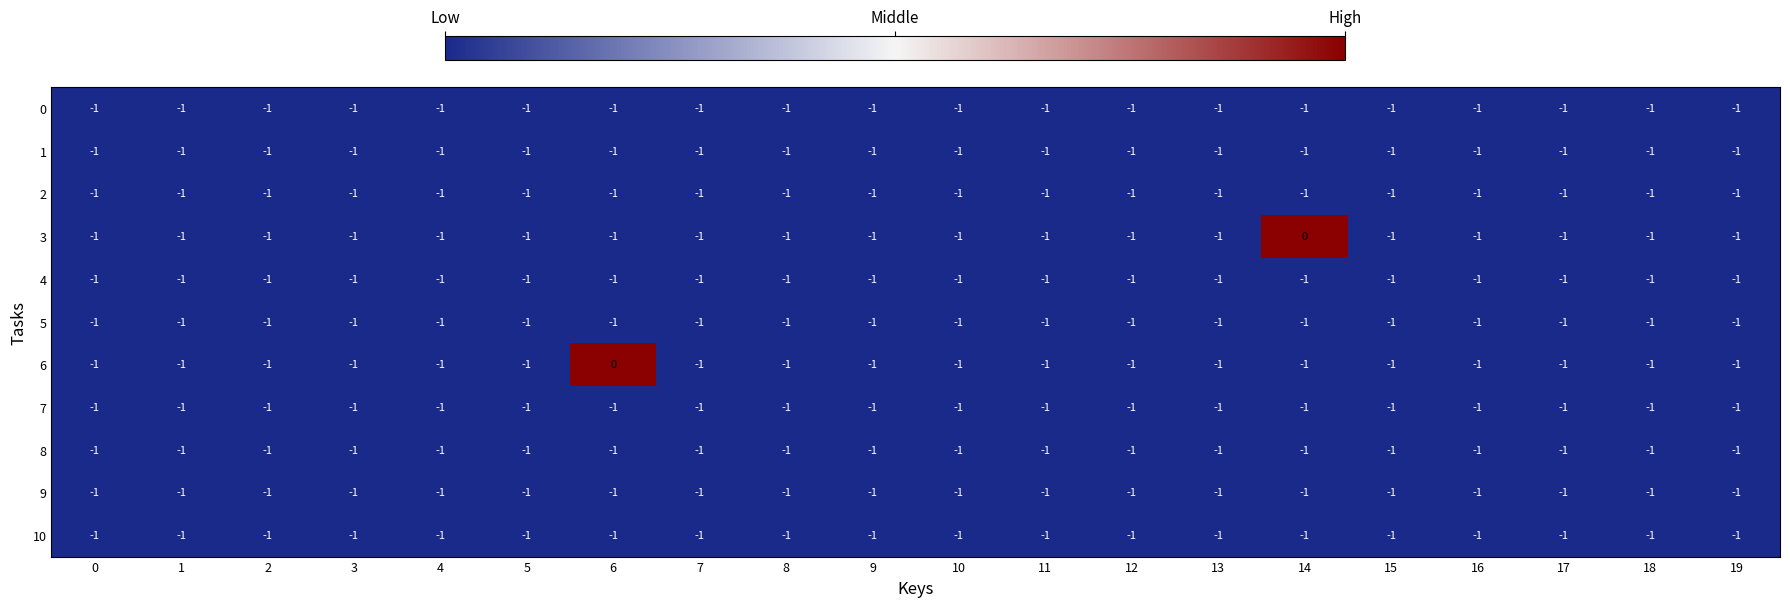

Count the 6 values in the range -1 to 0.

20